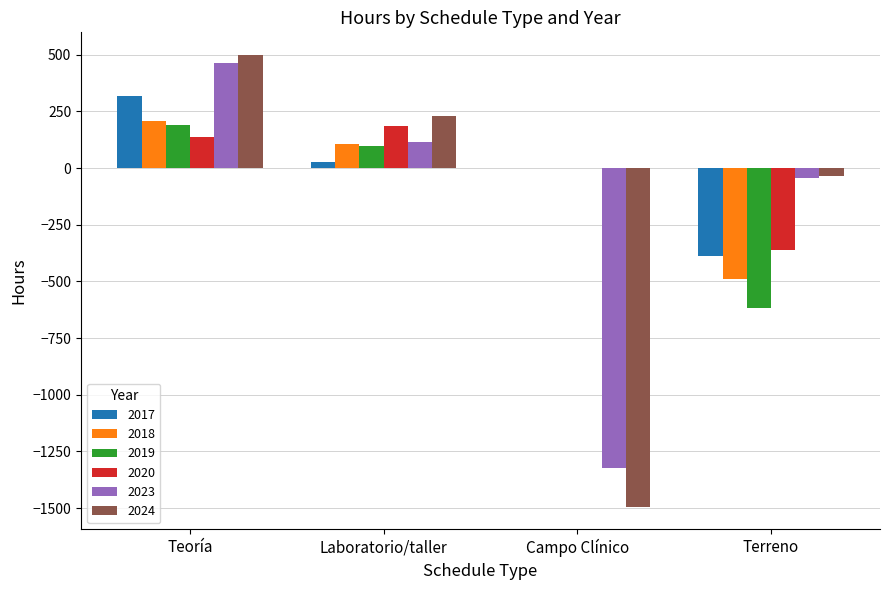

What is the difference between the 2024 values at Terreno and Campo Clínico?

1460